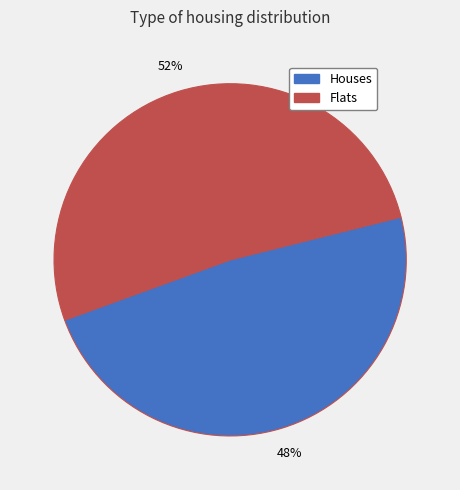

Count the number of slices in the pie.

2